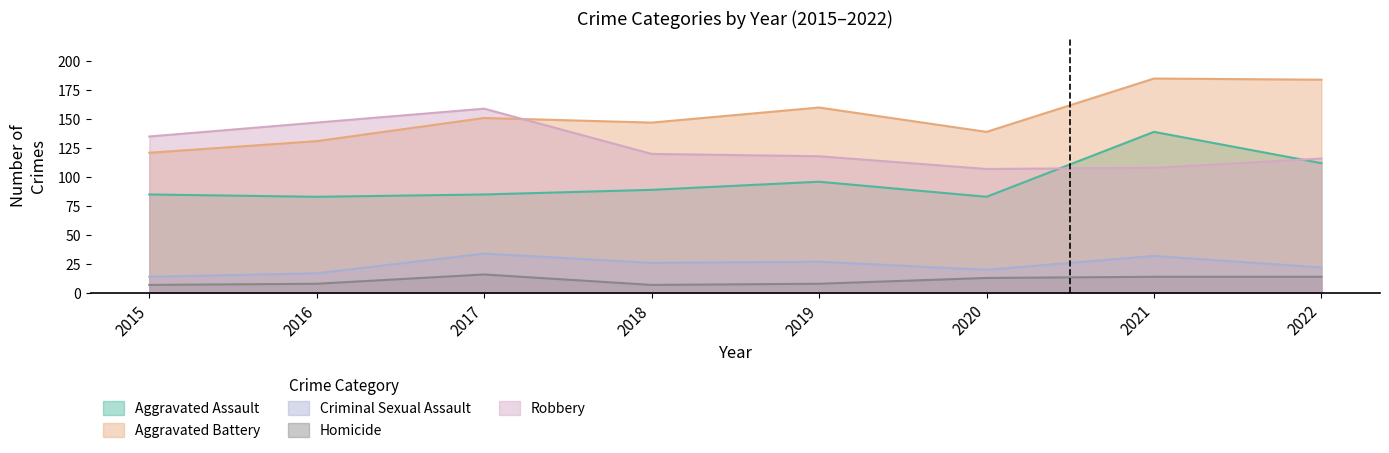

Rank the categories by Aggravated Assault value from highest to lowest.

2021, 2022, 2019, 2018, 2015, 2017, 2016, 2020